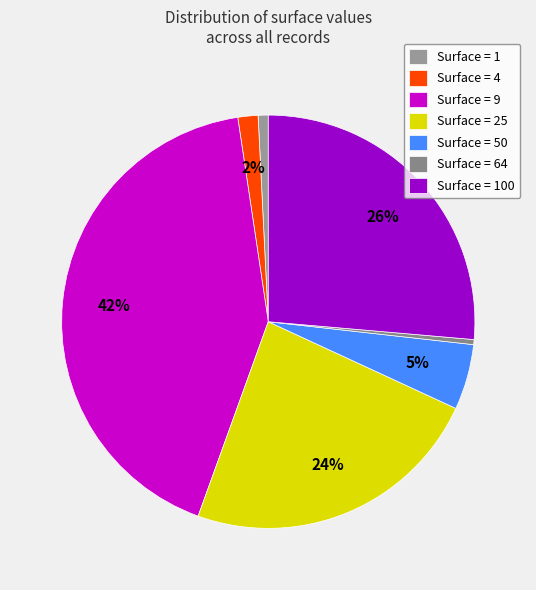

Count the number of slices in the pie.

7